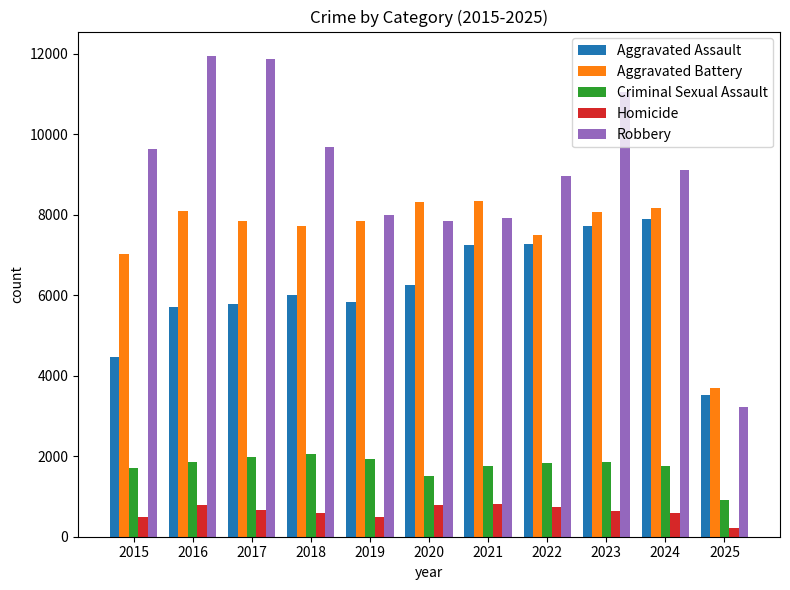

What is the difference between the highest and lowest values at 2020?

7533